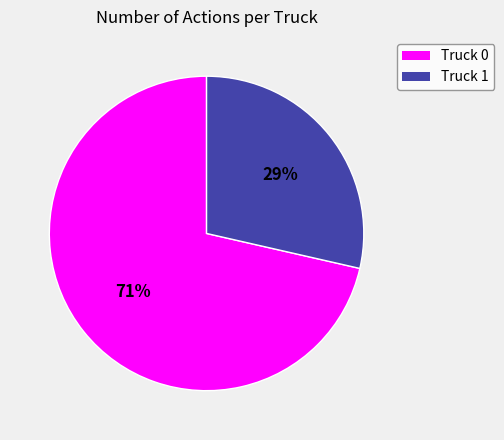

Do Truck 0 and Truck 1 together represent more than half of the pie?

Yes